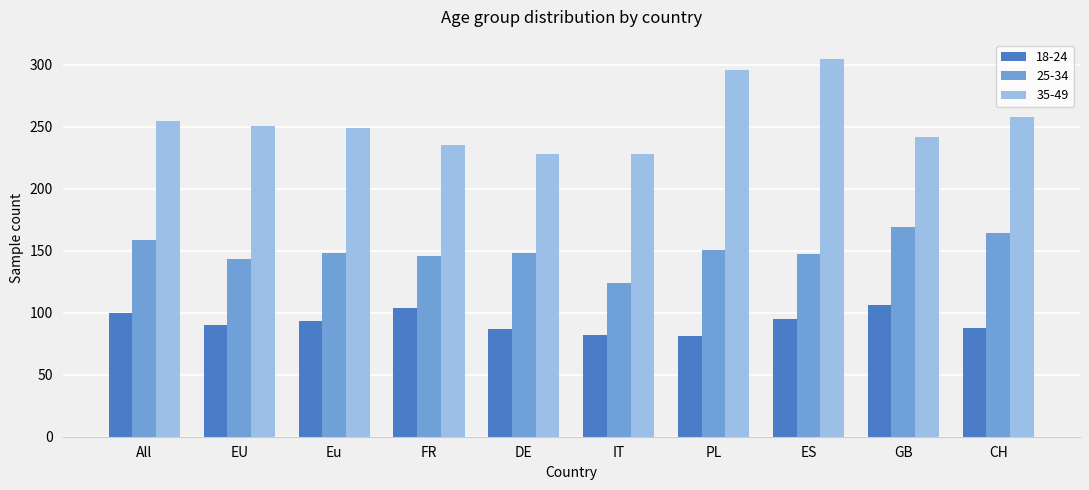

What is the maximum value shown in the chart?

305